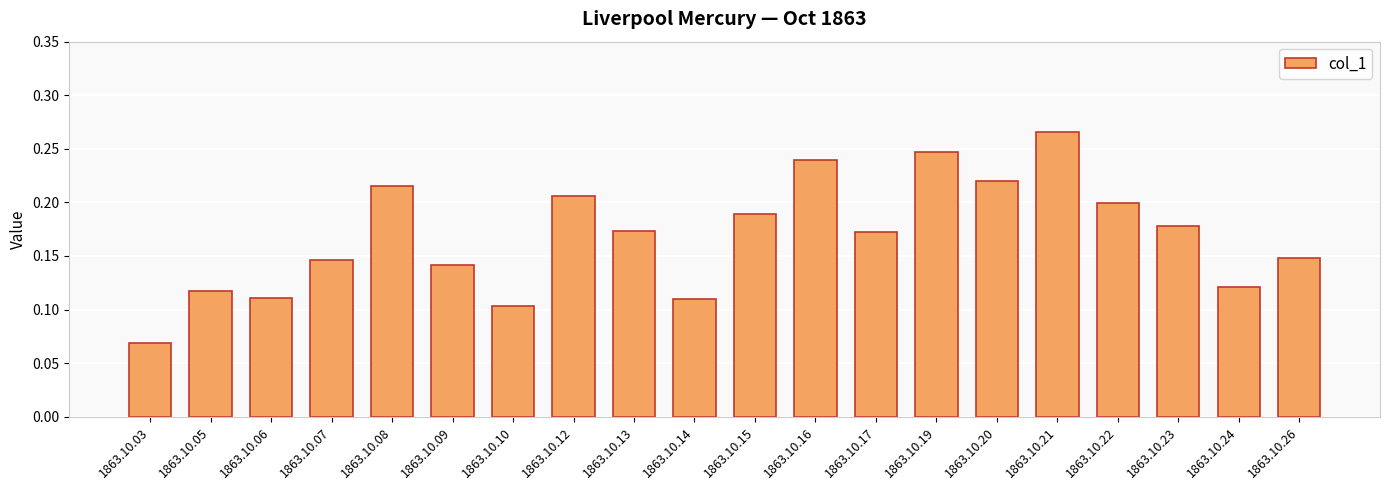

Are the bars horizontal?

No